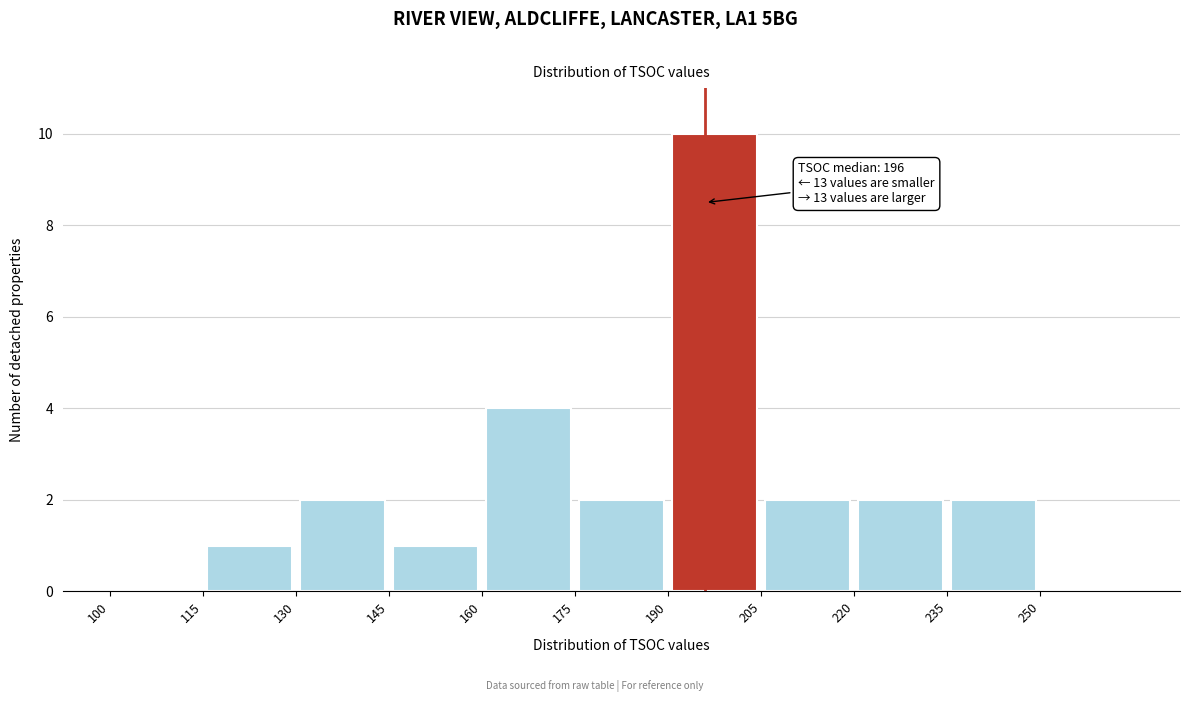

Over which range of the x-axis is the bar tallest?

190 to 205